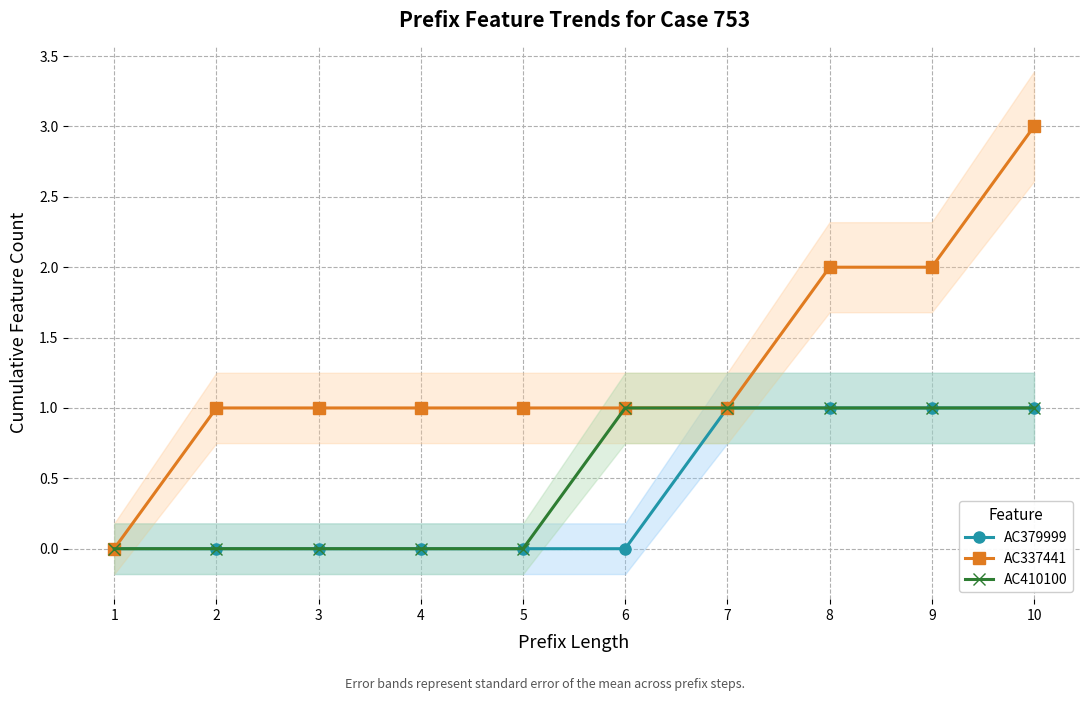

Where does the AC337441 series first go above 1?

8